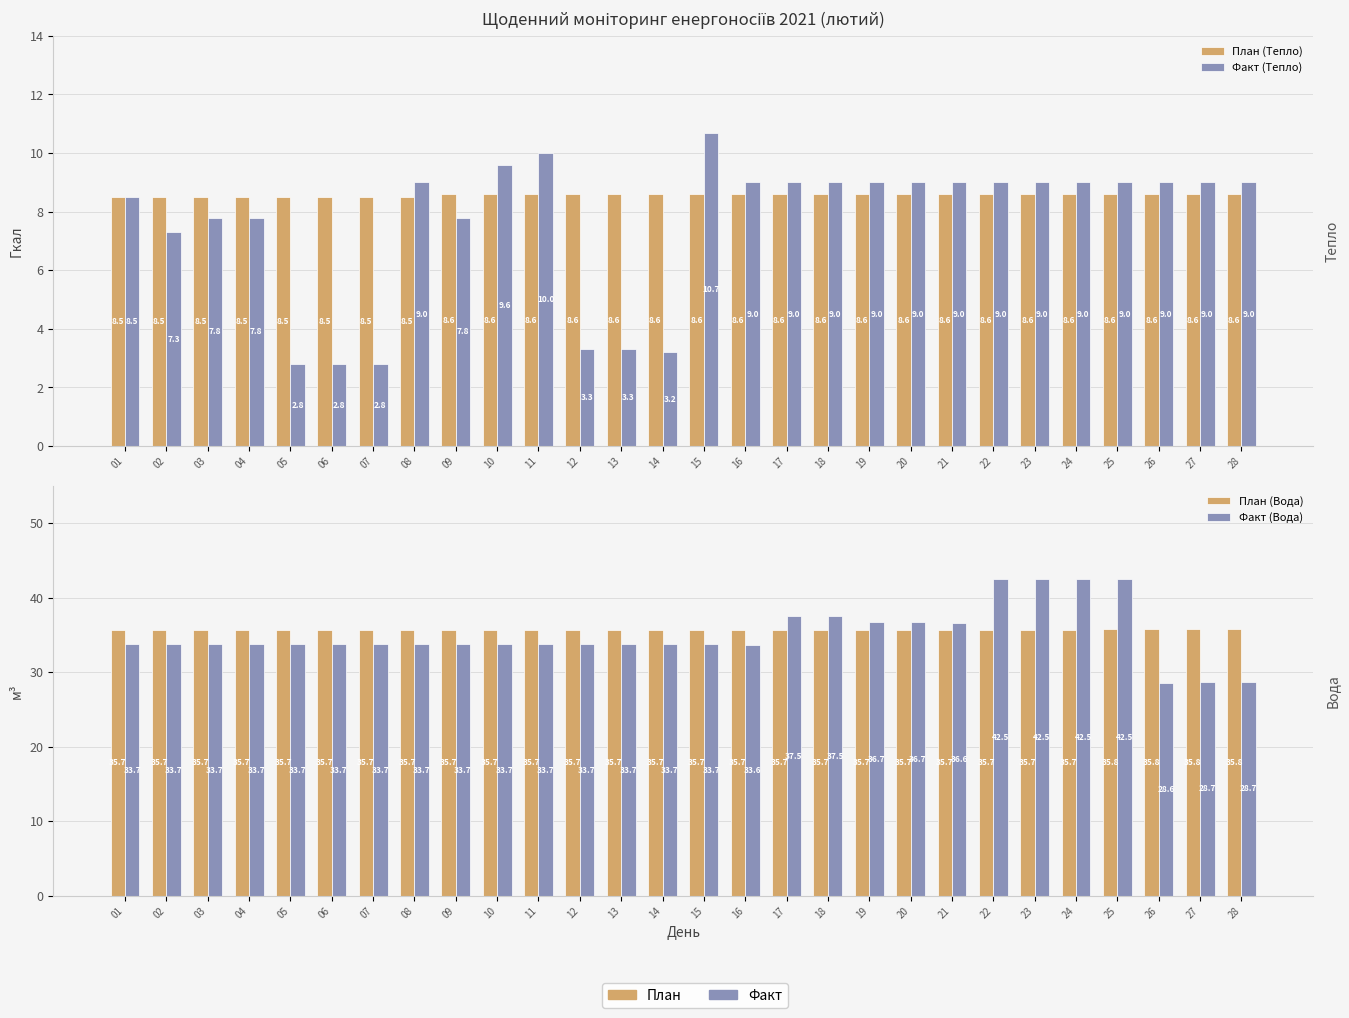

Which category has the lowest value in the Факт (Тепло) series?

05